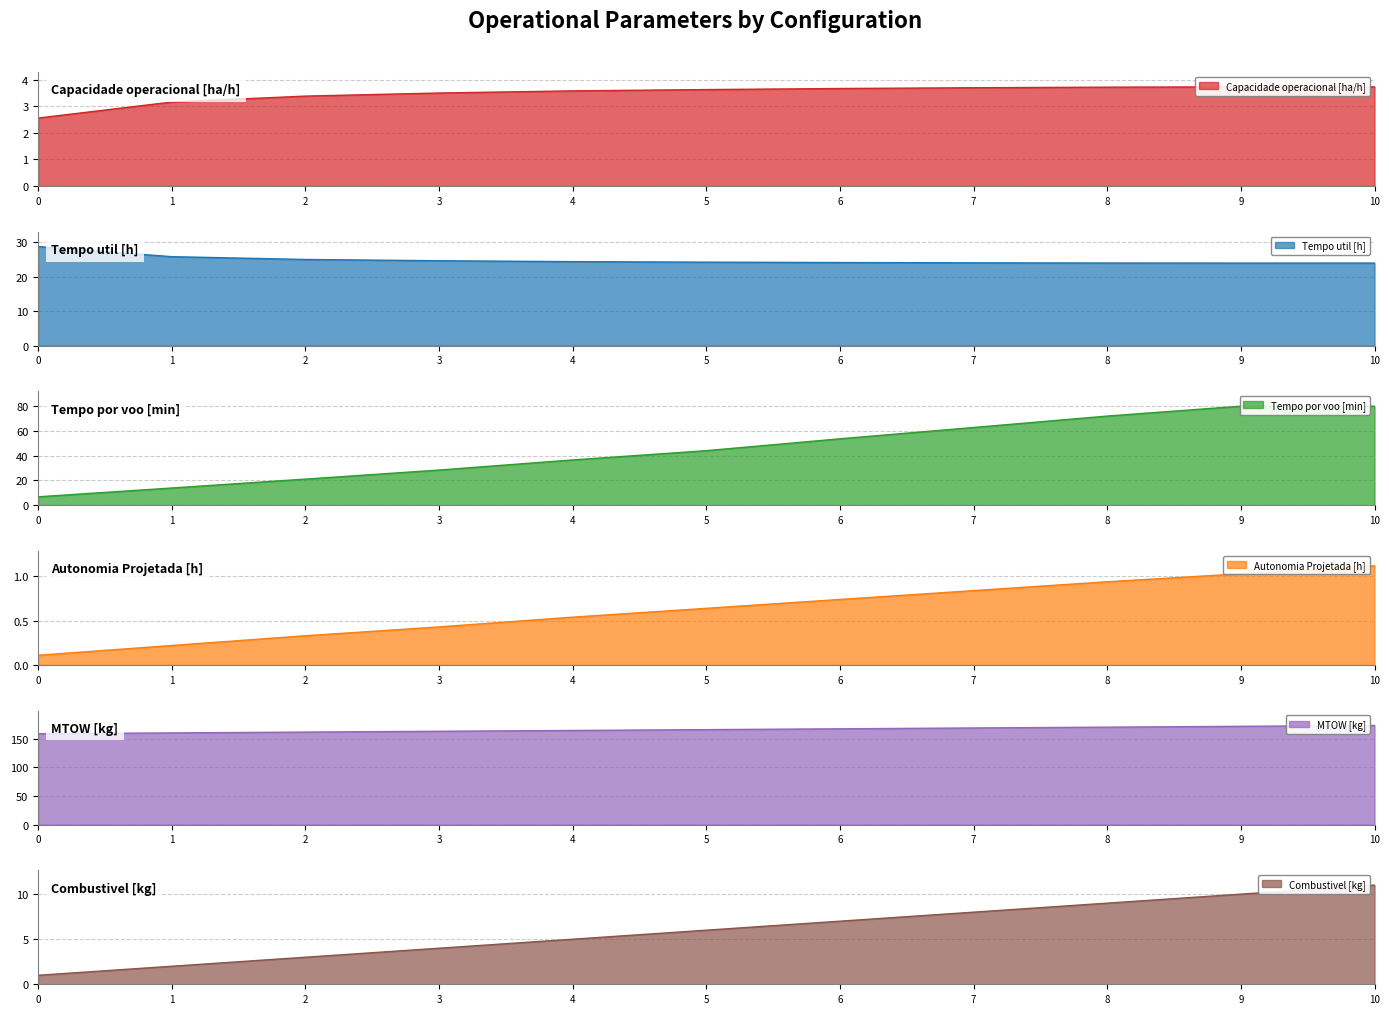

How many values in the Tempo util [h] series are below 24?

3